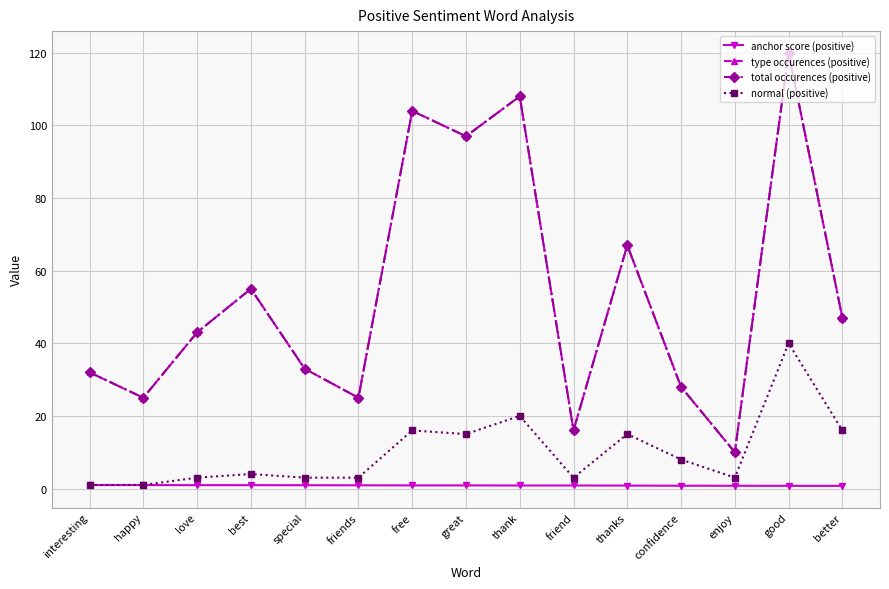

Is the value of type occurences (positive) at great greater than the value of total occurences (positive) at thanks?

Yes